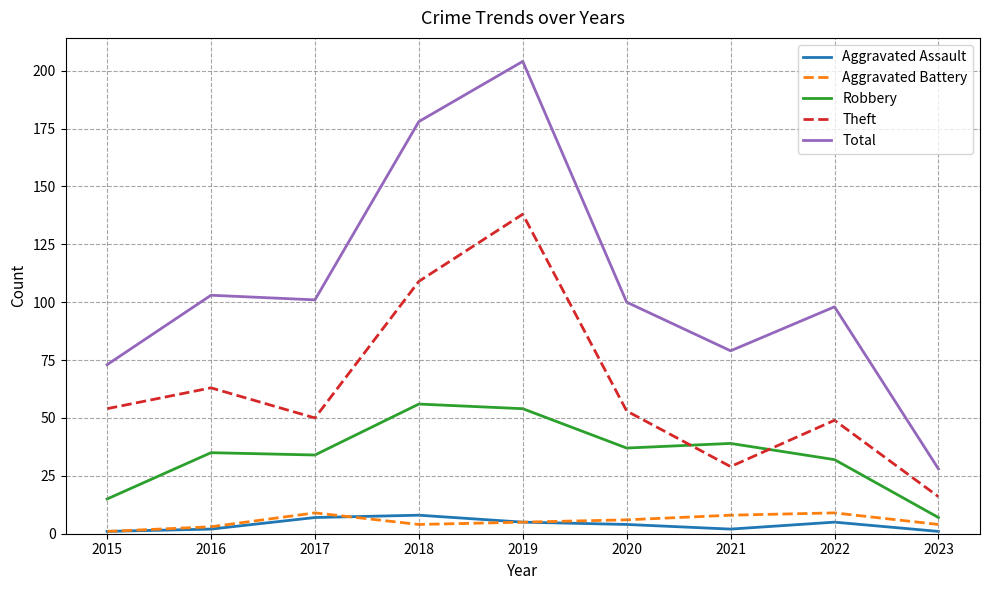

What is the lowest value of the Aggravated Battery series?

1